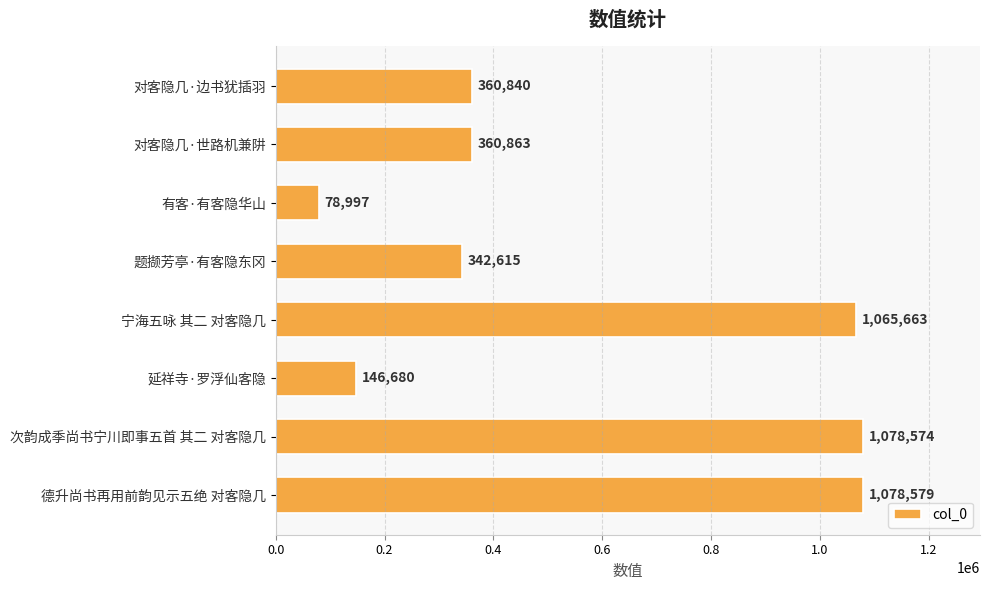

True or false: the data shows 342615 at 题撷芳亭·有客隐东冈.

True